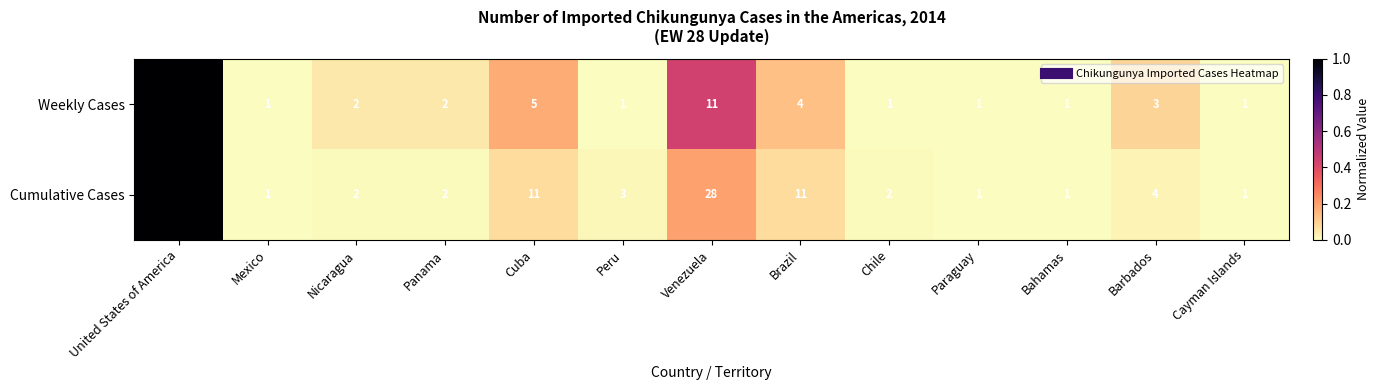

Which category has the highest value across all series?

United States of America